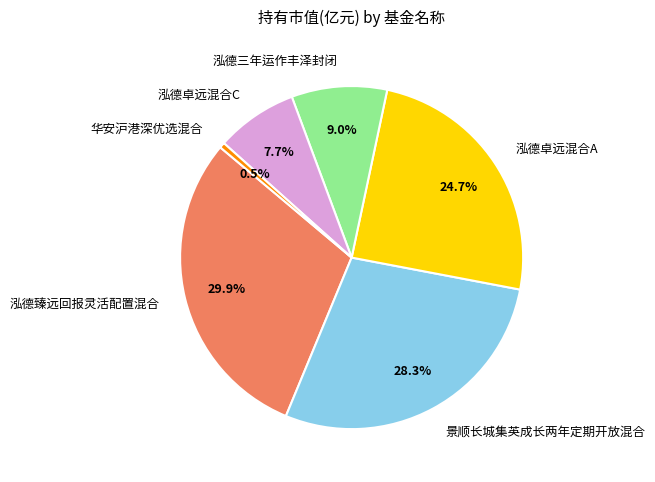

To the nearest percent, what percentage of the pie is 泓德卓远混合C?

8%